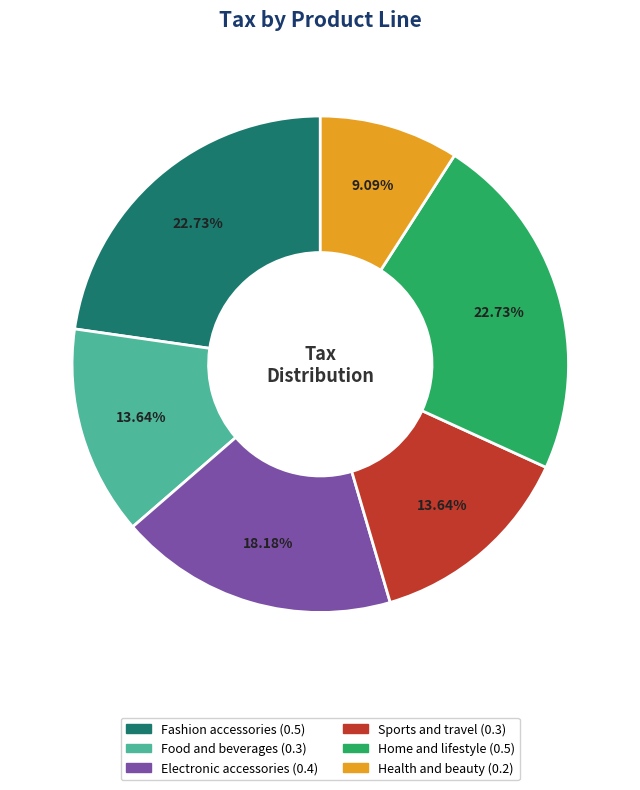

Which slice is the smallest?

Health and beauty